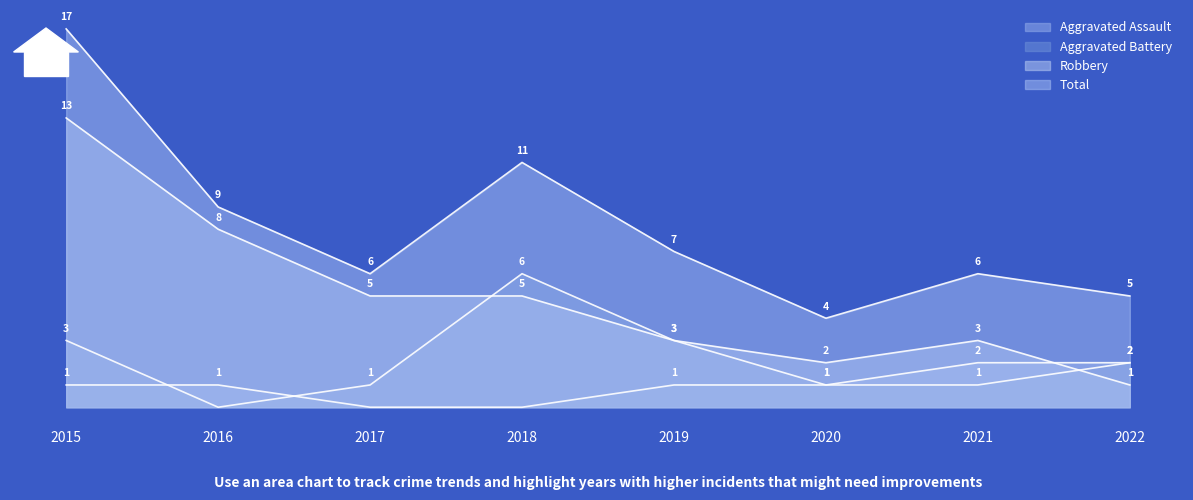

List the series in order of their peak value, highest first.

Total, Robbery, Aggravated Battery, Aggravated Assault